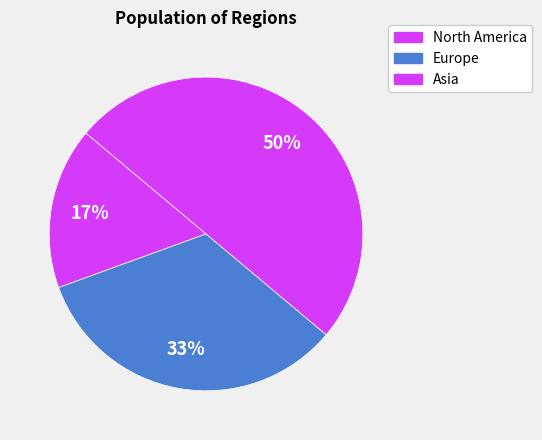

What is the total percentage of Europe and Asia?

83.3%